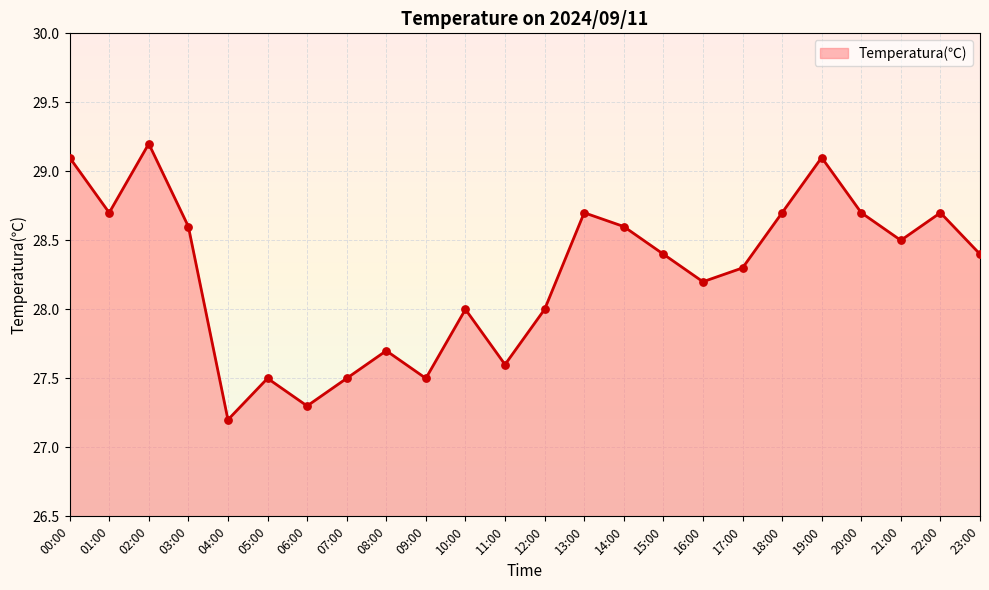

Approximately how many times larger is the value at 13:00 compared to 19:00?

1.0